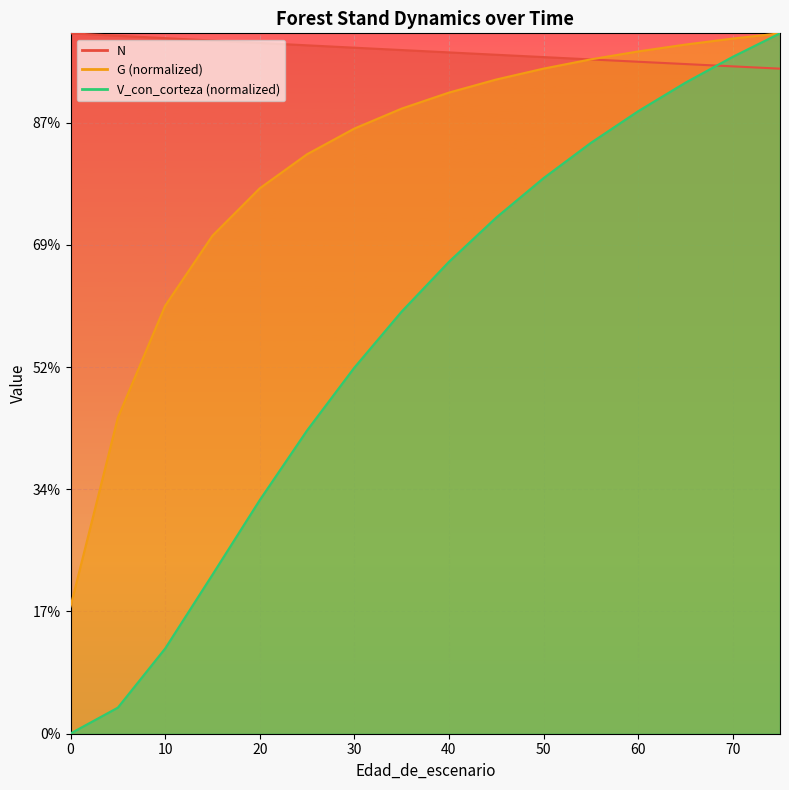

At 35, list the series in order from smallest to largest.

V_con_corteza, G, N